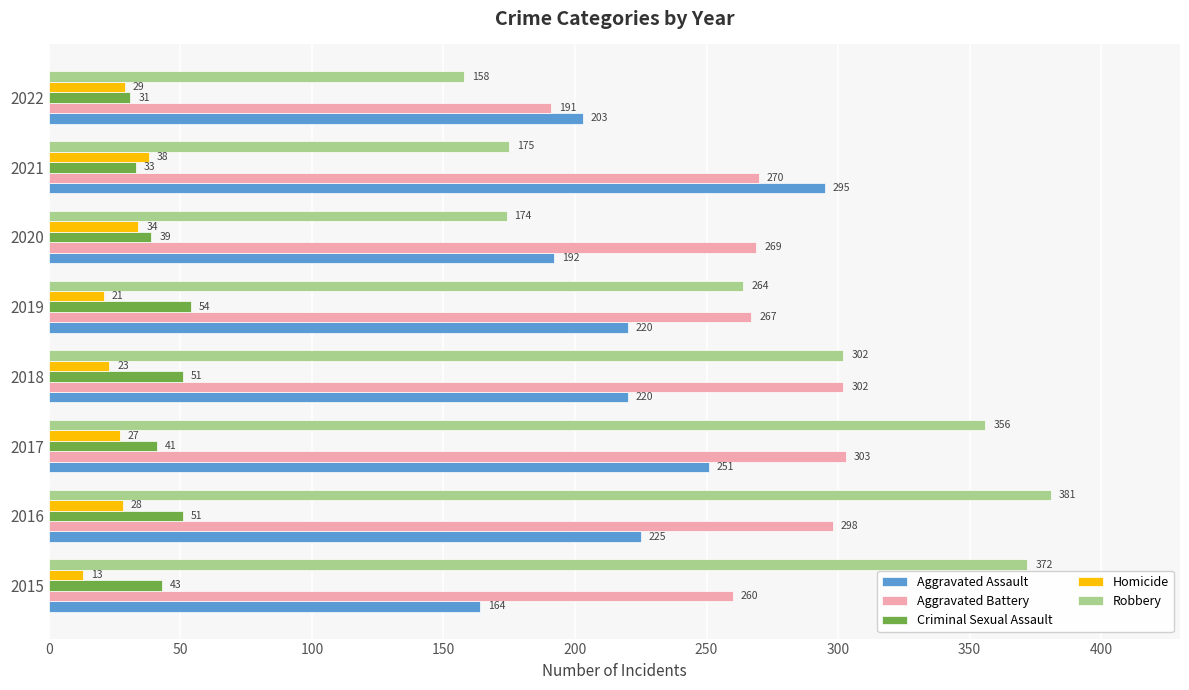

What is the lowest value of the Aggravated Battery series?

191